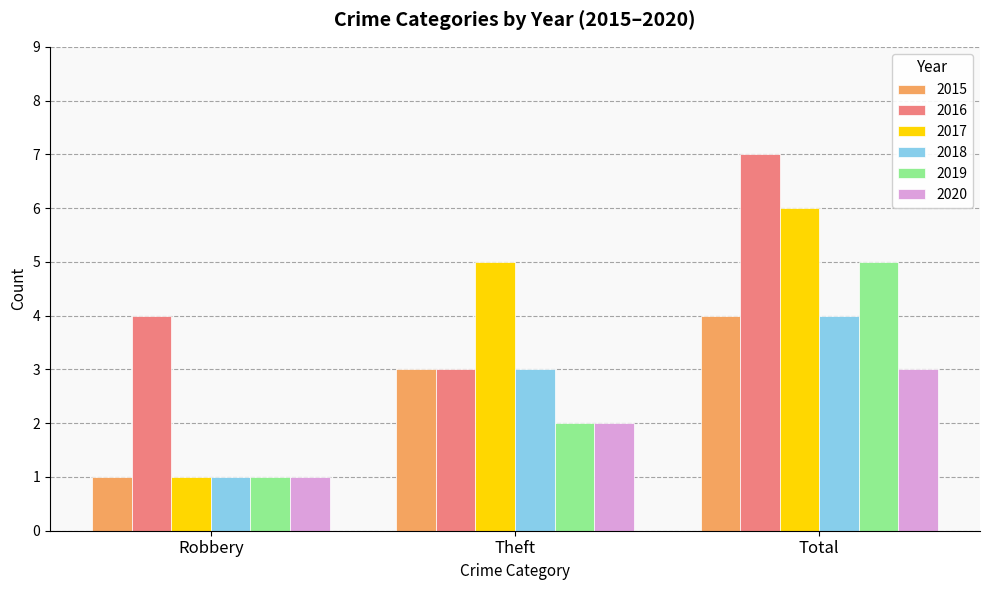

What is the sum of all 2015 values?

8